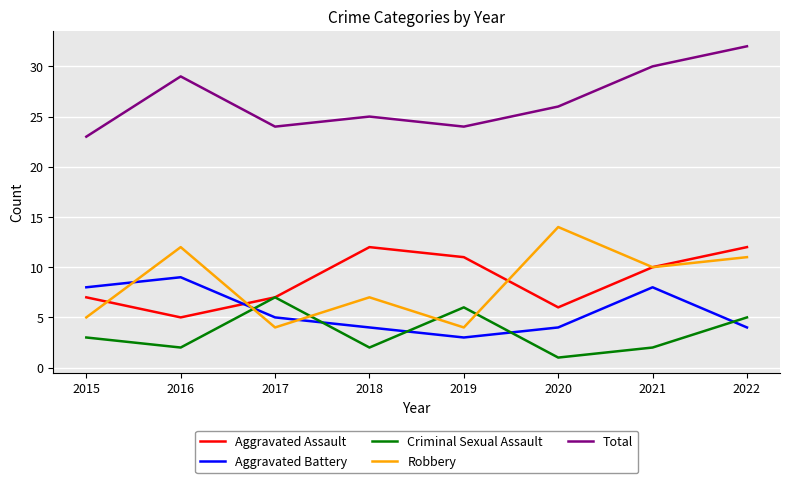

What is the difference between the maximum and minimum values in the Criminal Sexual Assault series?

6